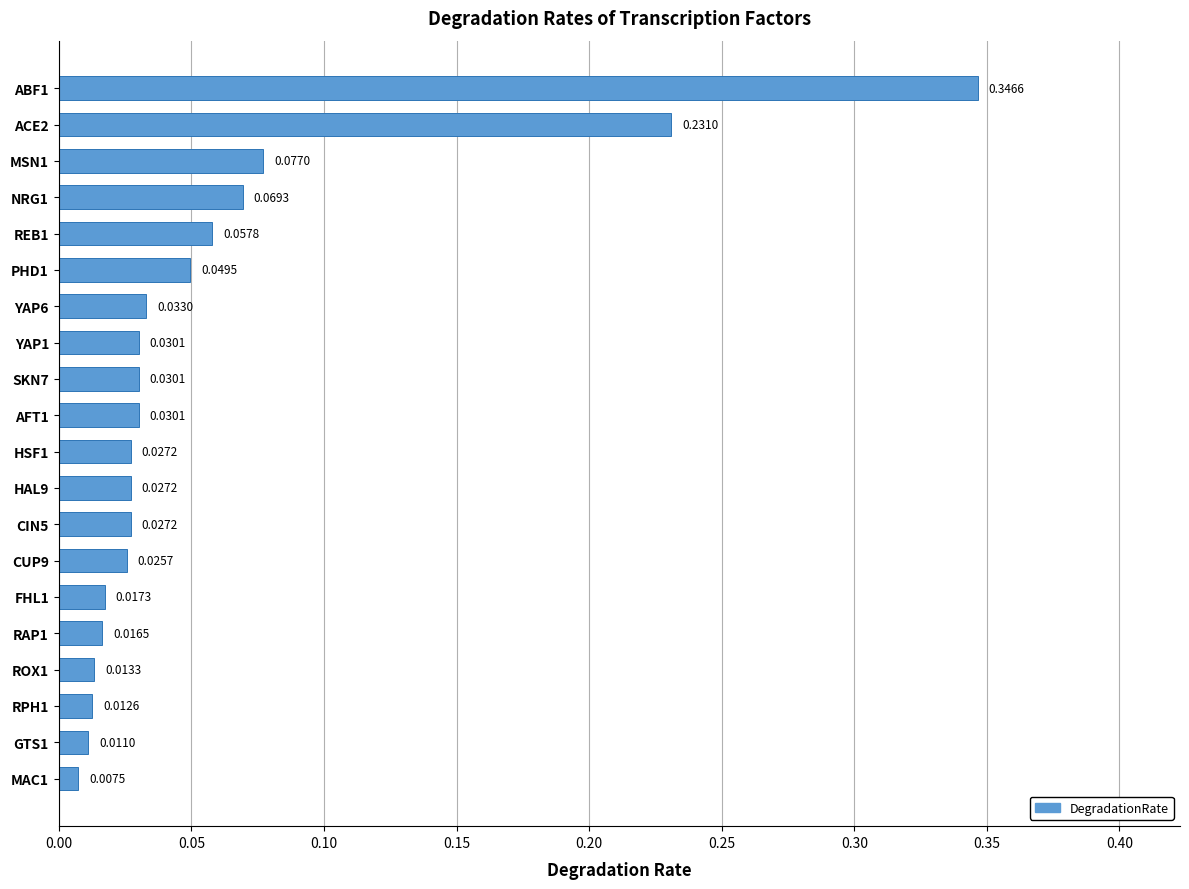

Does the chart contain stacked bars?

No